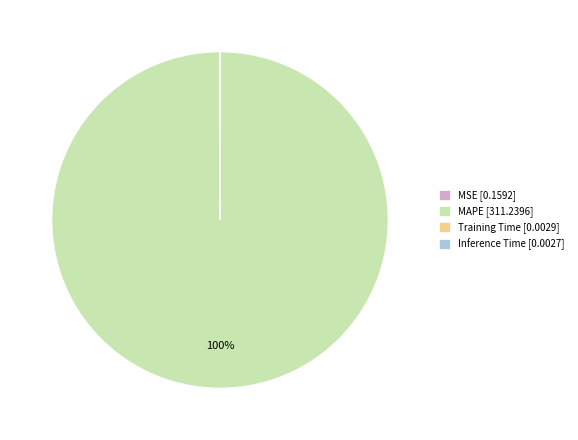

To the nearest percent, what is the average slice percentage?

25%